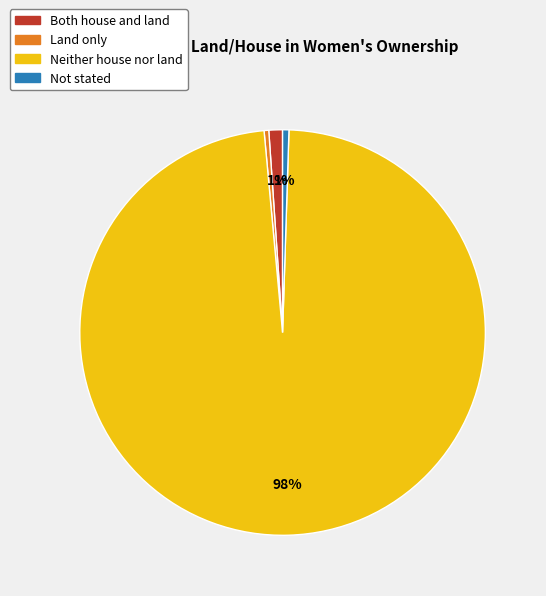

What percentage is the Not stated slice, to the nearest percent?

1%